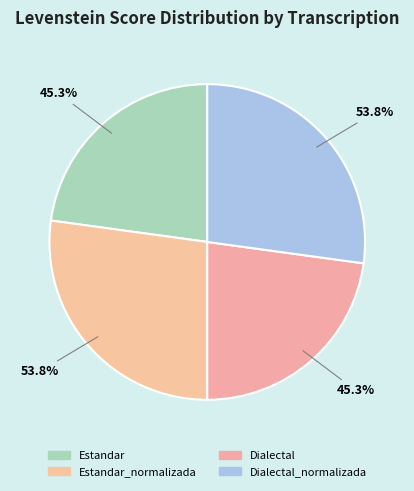

What percentage is the Dialectal slice, to the nearest percent?

23%